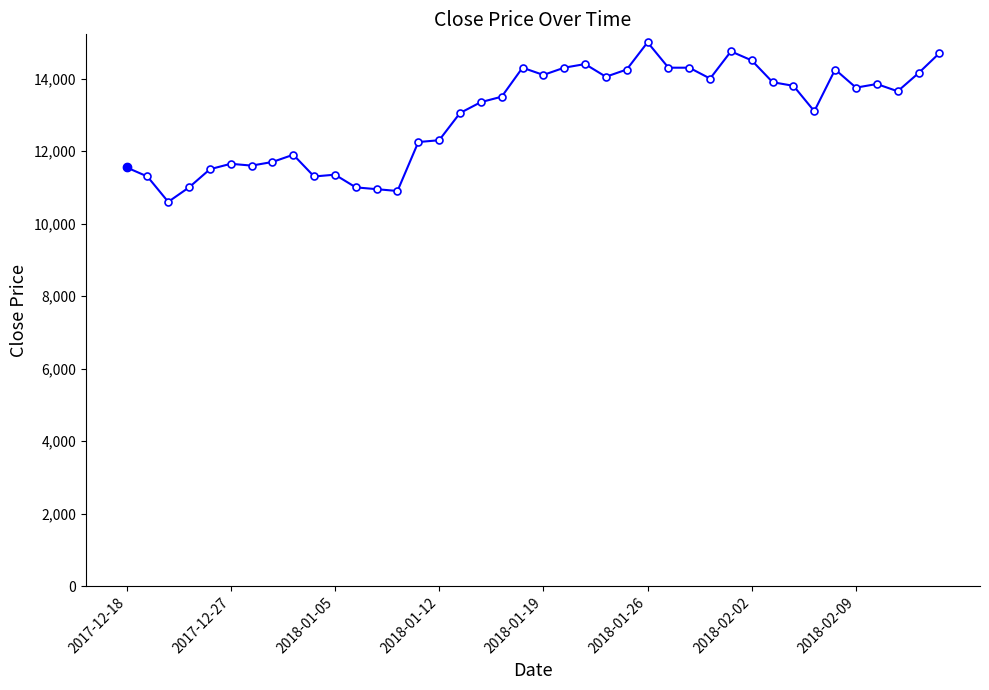

What is the average value?

13004